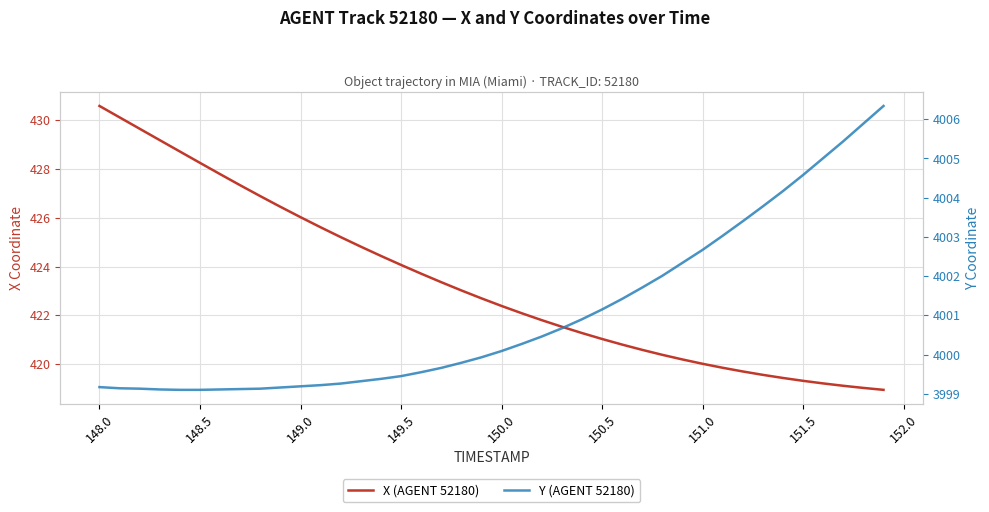

Which has a higher value, 151.0 or 25?

151.0